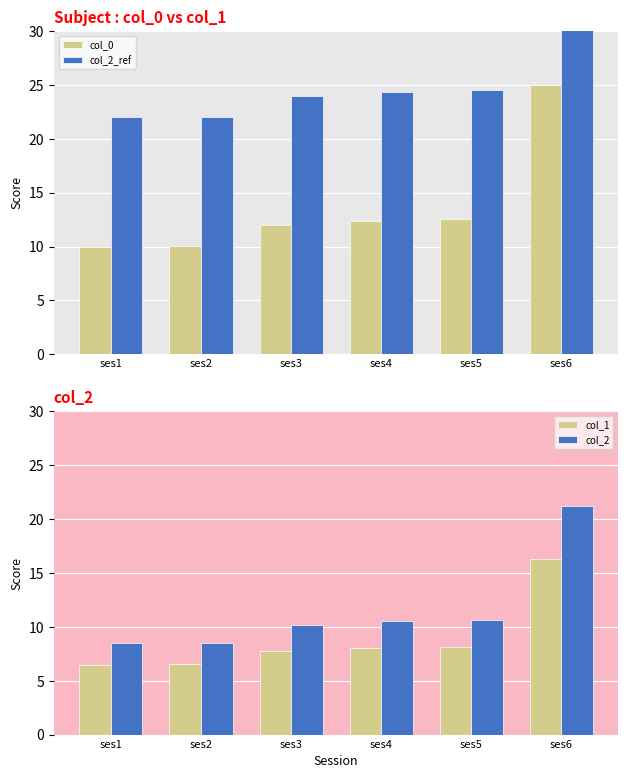

List the labels in order of col_2 value, smallest first.

ses1, ses2, ses3, ses4, ses5, ses6